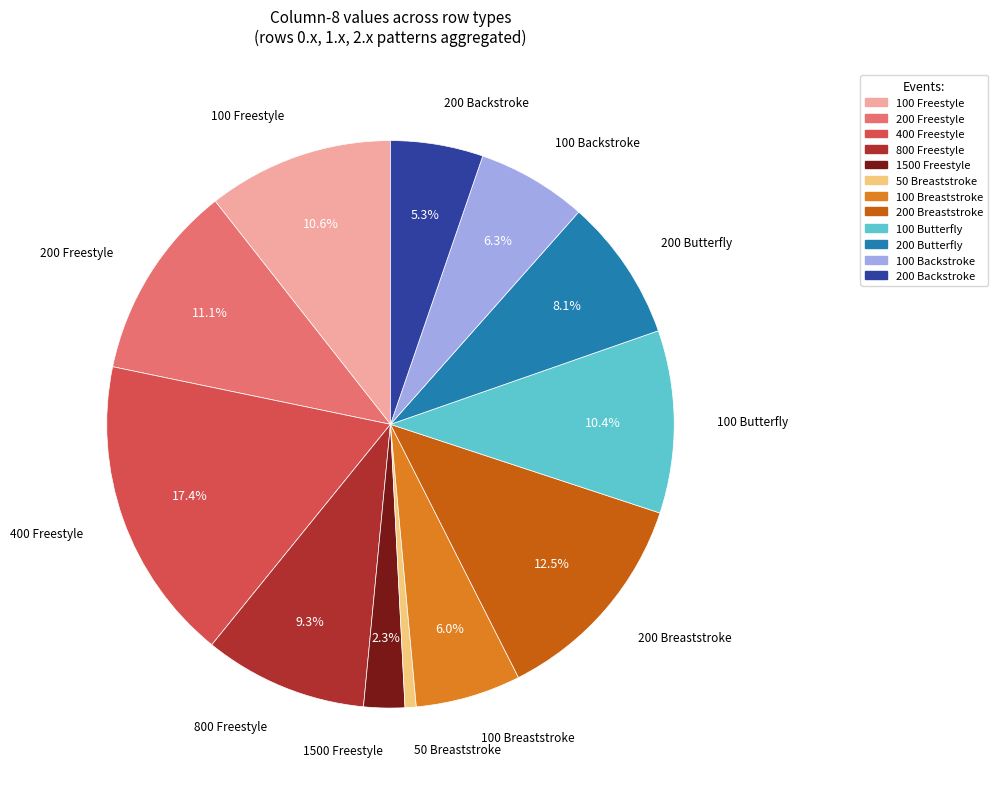

To the nearest percent, what is the difference between the largest and smallest slice percentages?

17%